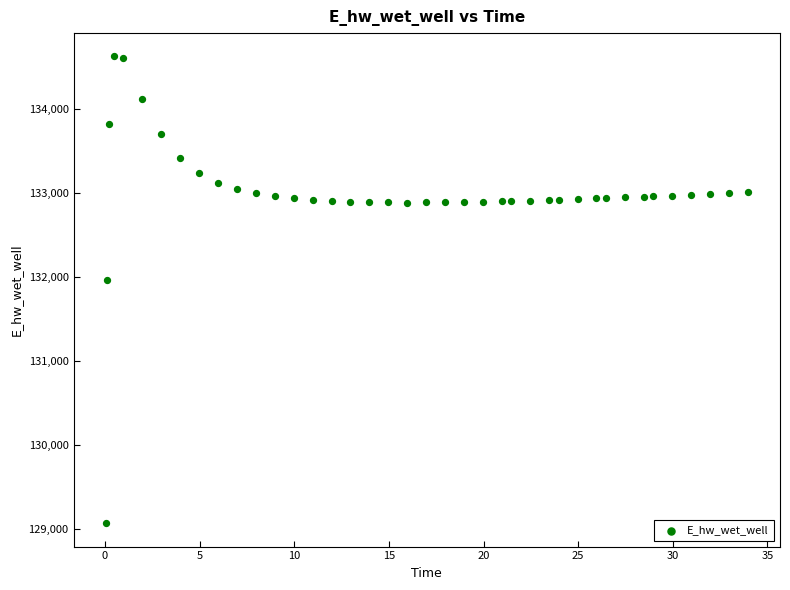

What Y value in the scatter plot is closest to 131849?

131970.0